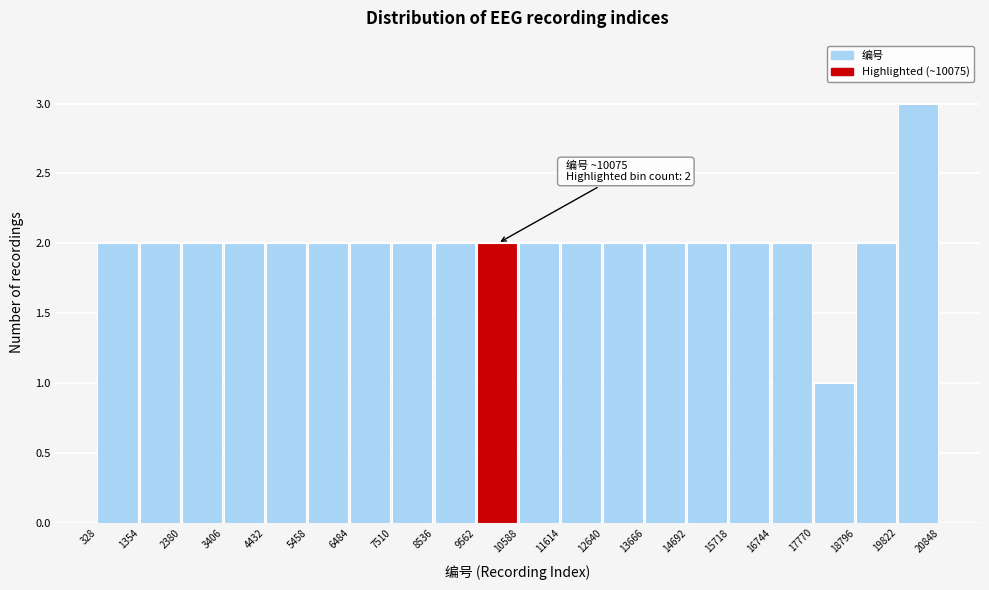

Which range on the x-axis has the tallest bar?

19822 to 20848